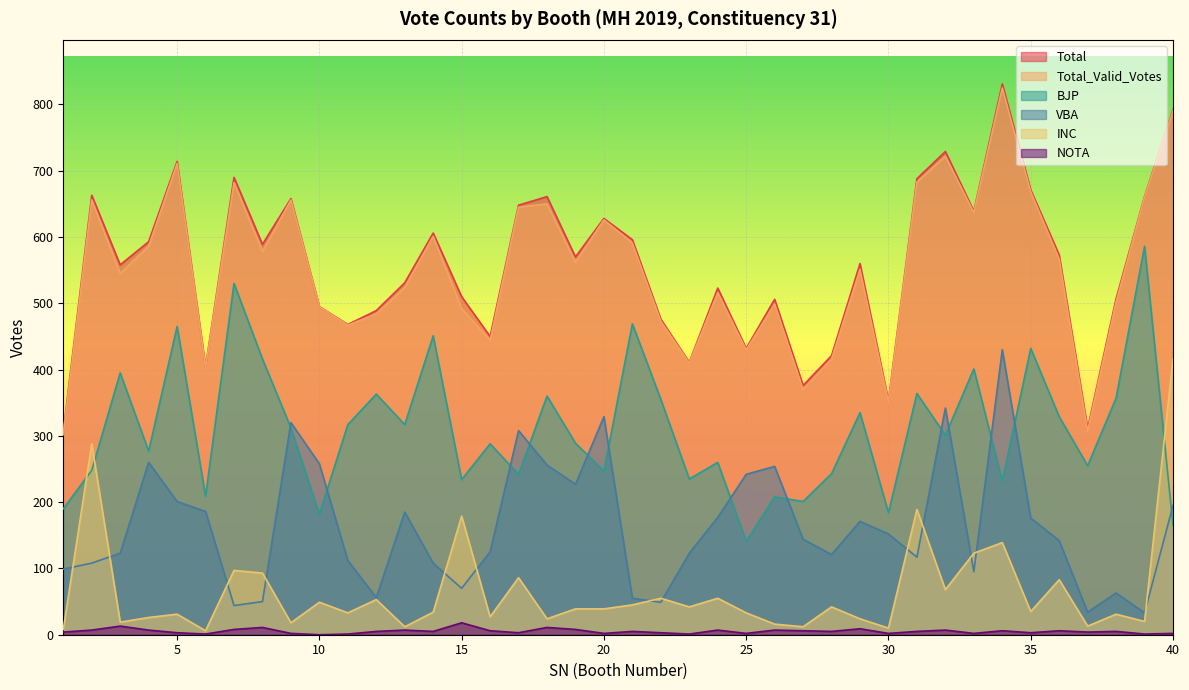

Is it true that NOTA equals 6 at 19?

False